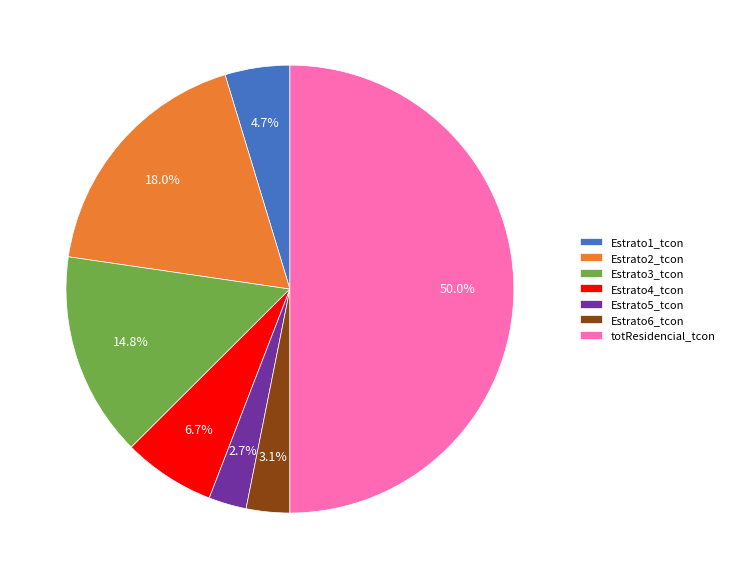

To the nearest percent, what portion does Estrato6_tcon represent?

3%